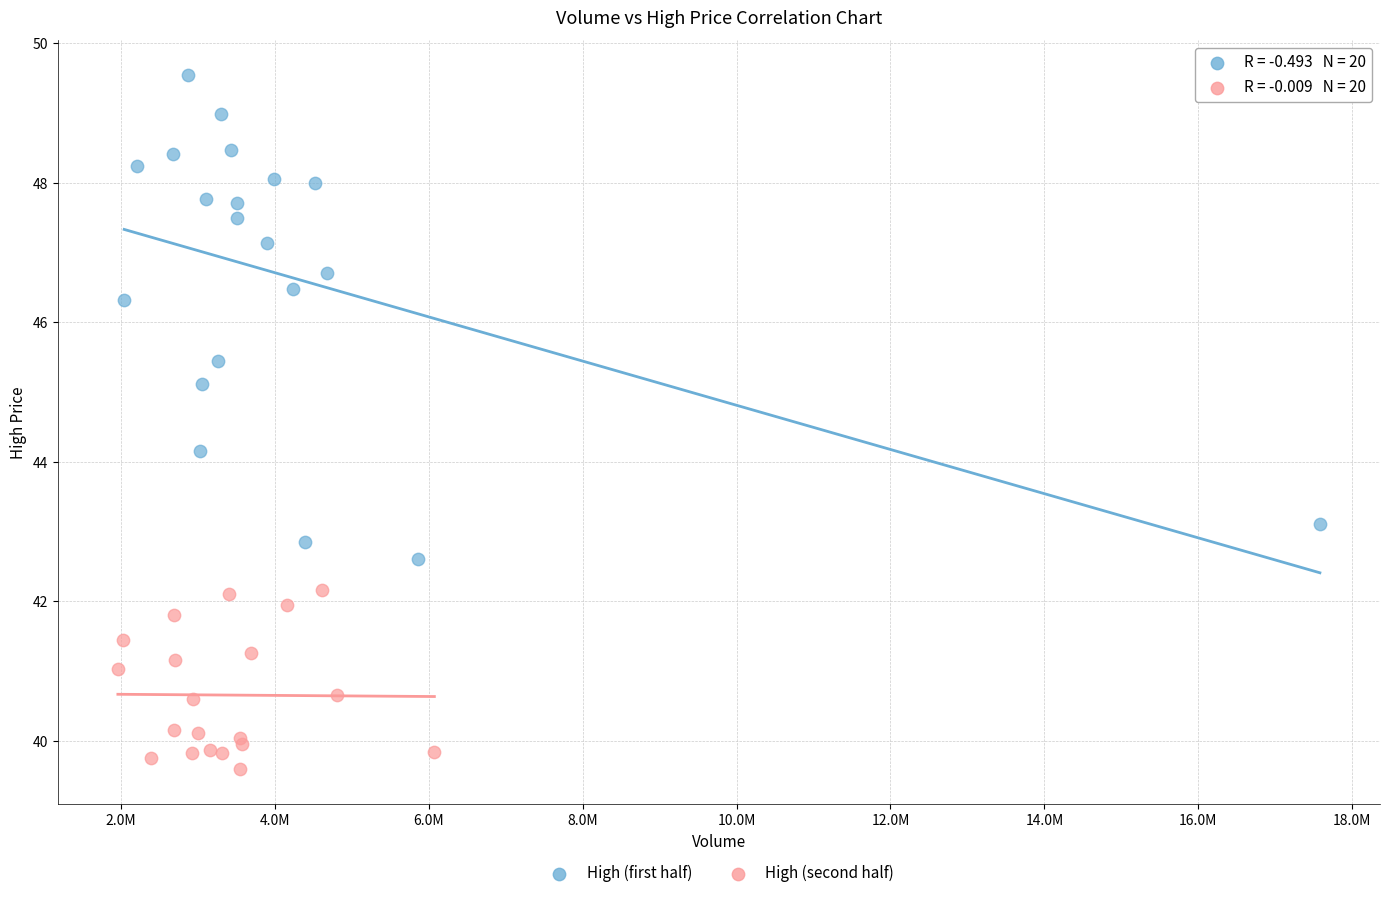

What are all the series names shown in the legend?

High (first half), High (second half)